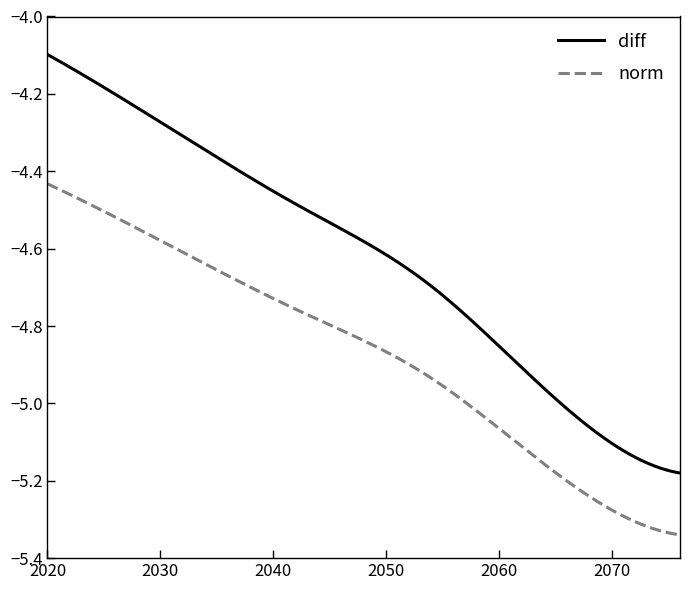

Which series has the largest total across all categories?

diff